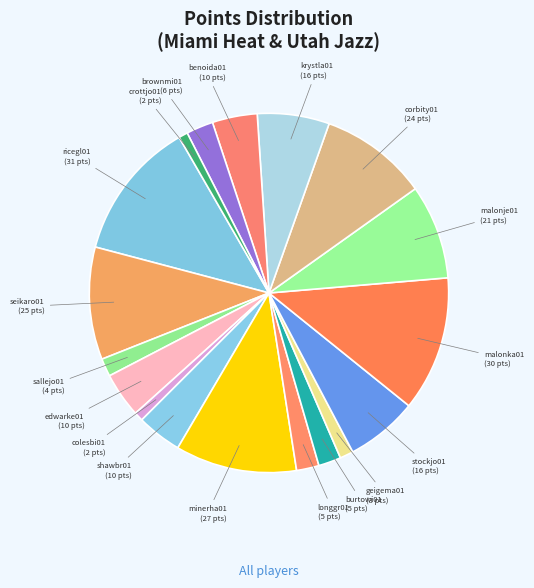

How many segments does this pie chart have?

18